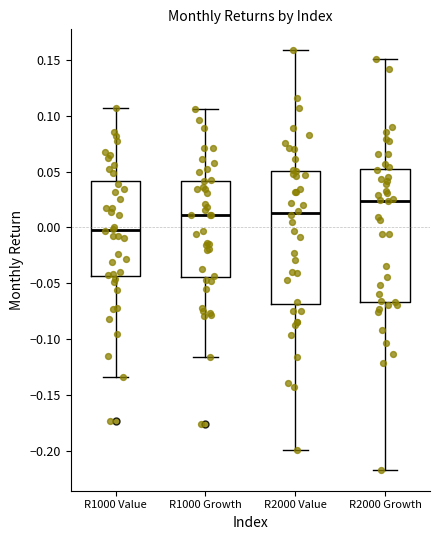

Where does the upper whisker of the box for R1000 Growth end on the y-axis? The values are not printed on the chart, so give them approximately, as read against the axis.

0.105